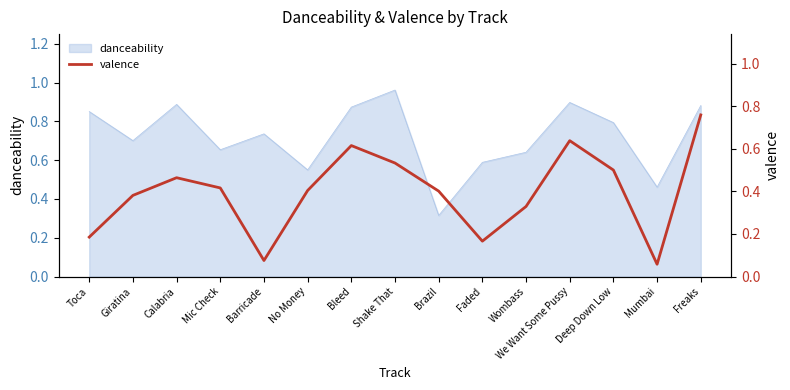

Read the value at Freaks.

0.8